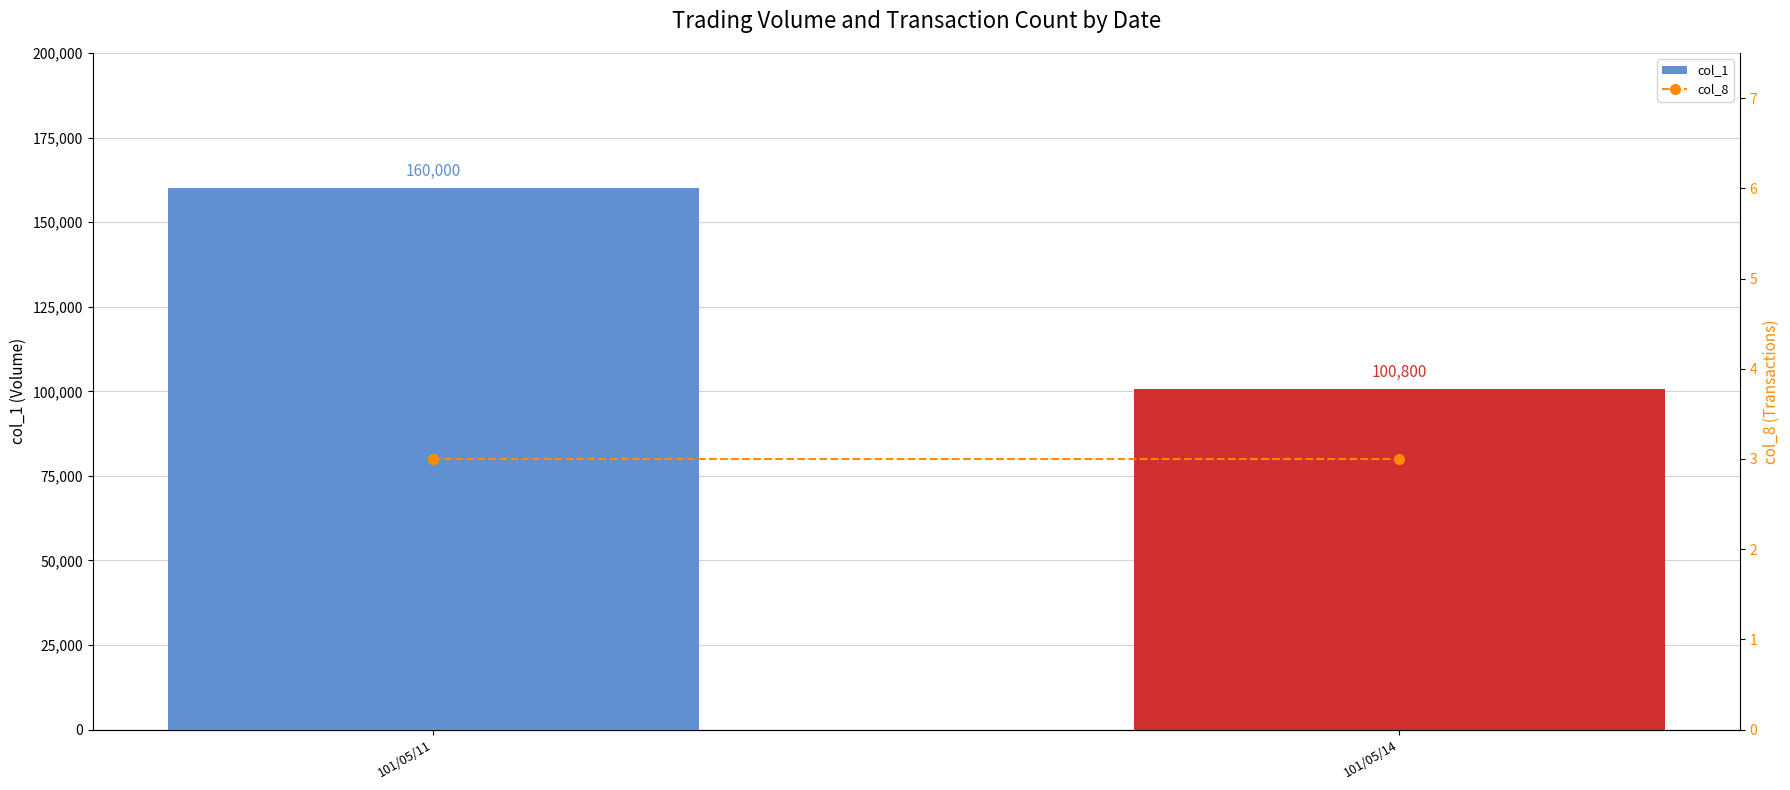

What is the total value across all series at 101/05/14?

100803